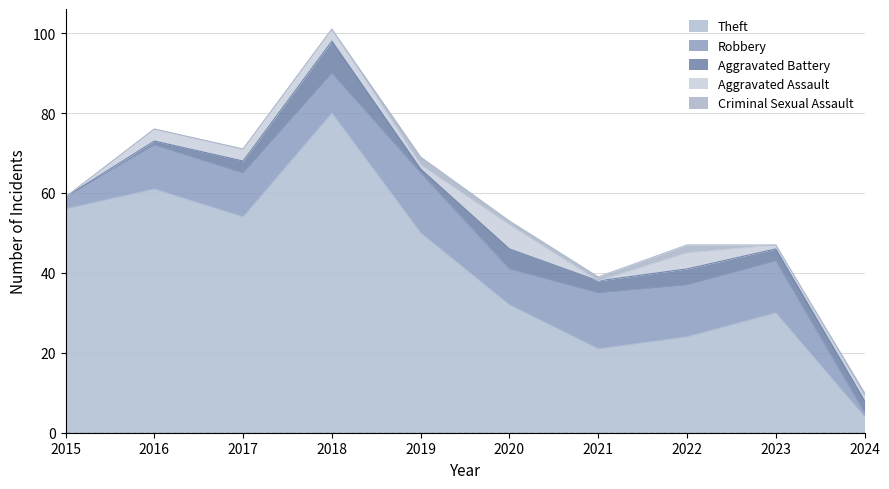

Count the Aggravated Assault values in the range 1 to 3.

6